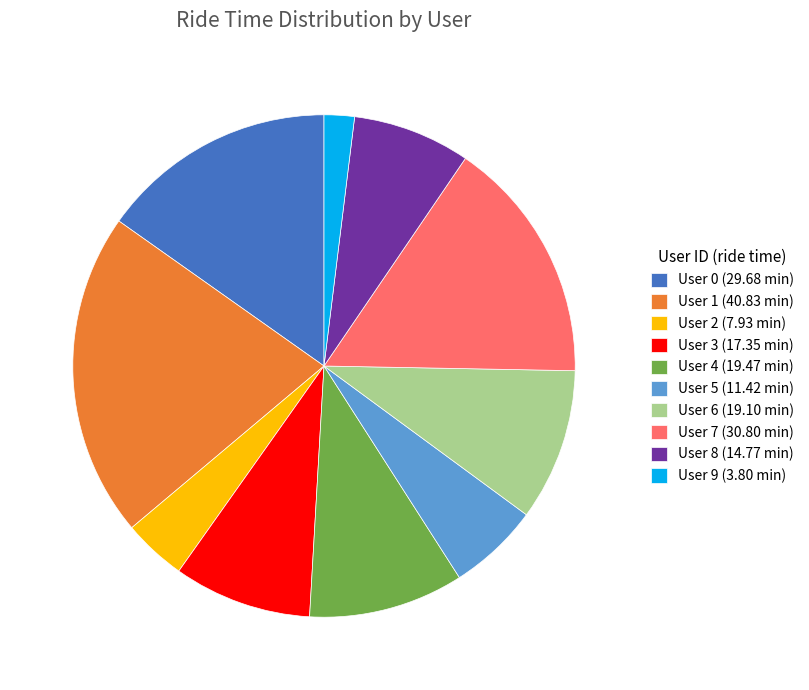

Combined, do User 4 (19.47 min) and User 8 (14.77 min) account for over 50%?

No